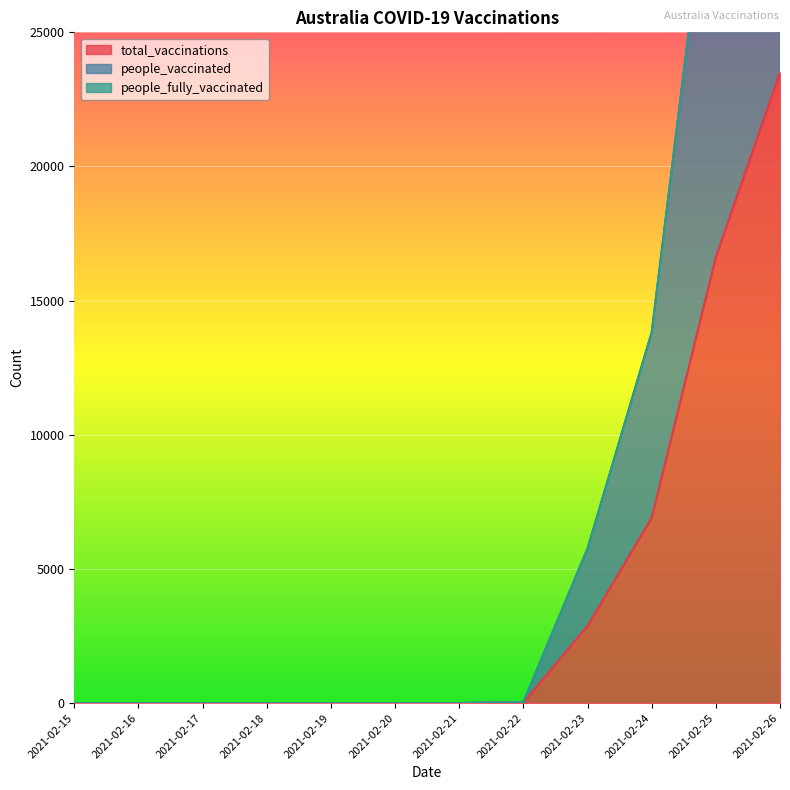

List the labels in order of total_vaccinations value, largest first.

2021-02-26, 2021-02-25, 2021-02-24, 2021-02-23, 2021-02-22, 2021-02-15, 2021-02-16, 2021-02-17, 2021-02-18, 2021-02-19, 2021-02-20, 2021-02-21